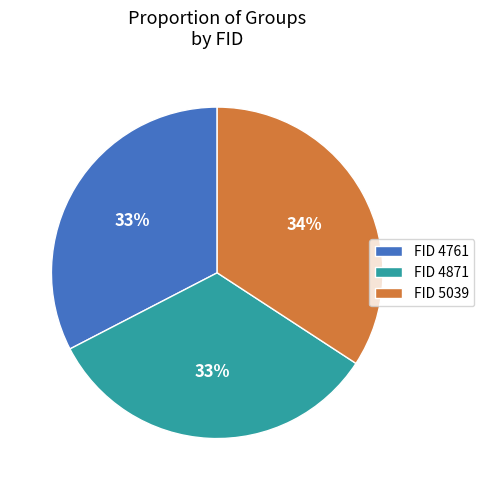

To the nearest percent, what is the average slice percentage?

33%